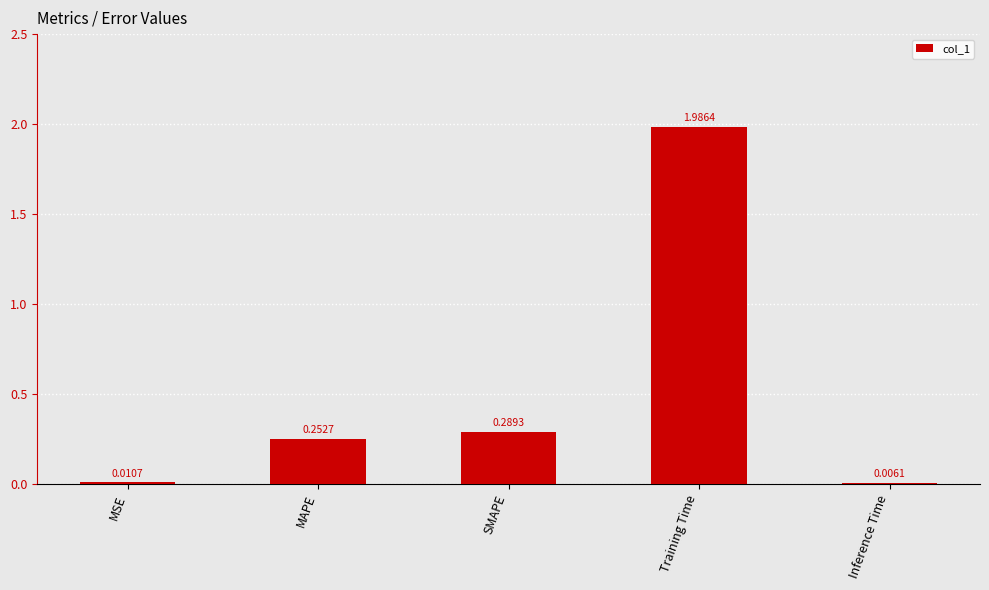

Between MSE and Inference Time, which is larger?

MSE